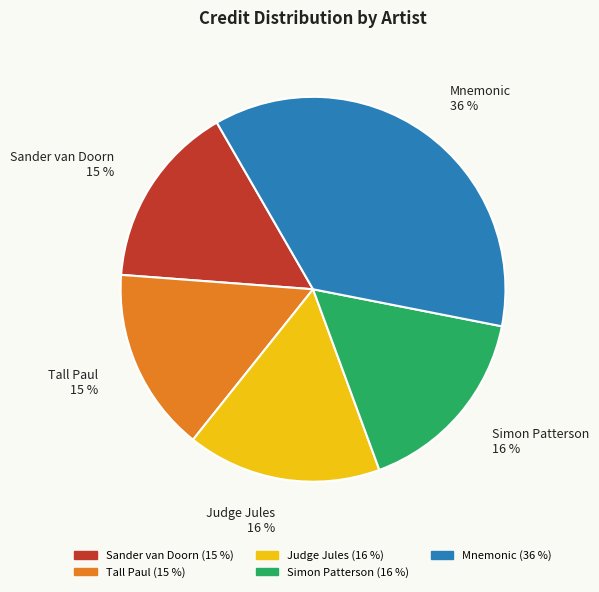

Is the sum of Sander van Doorn and Simon Patterson greater than half?

No